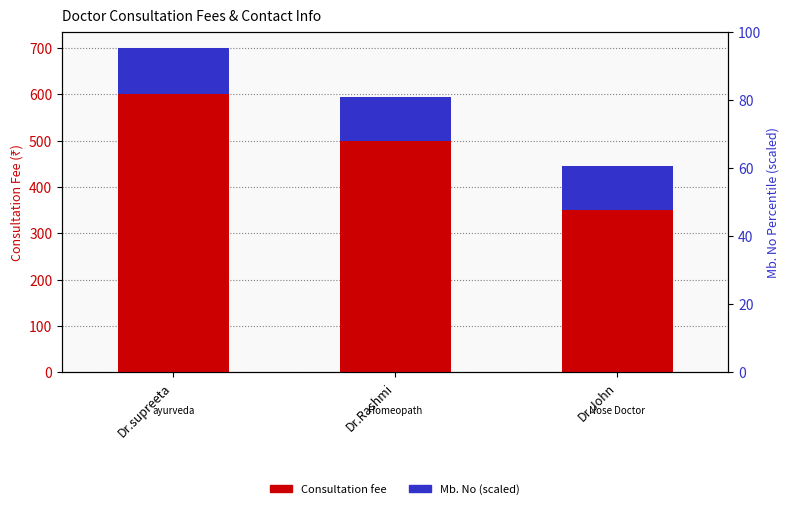

At how many categories does at least one series exceed 530?

1